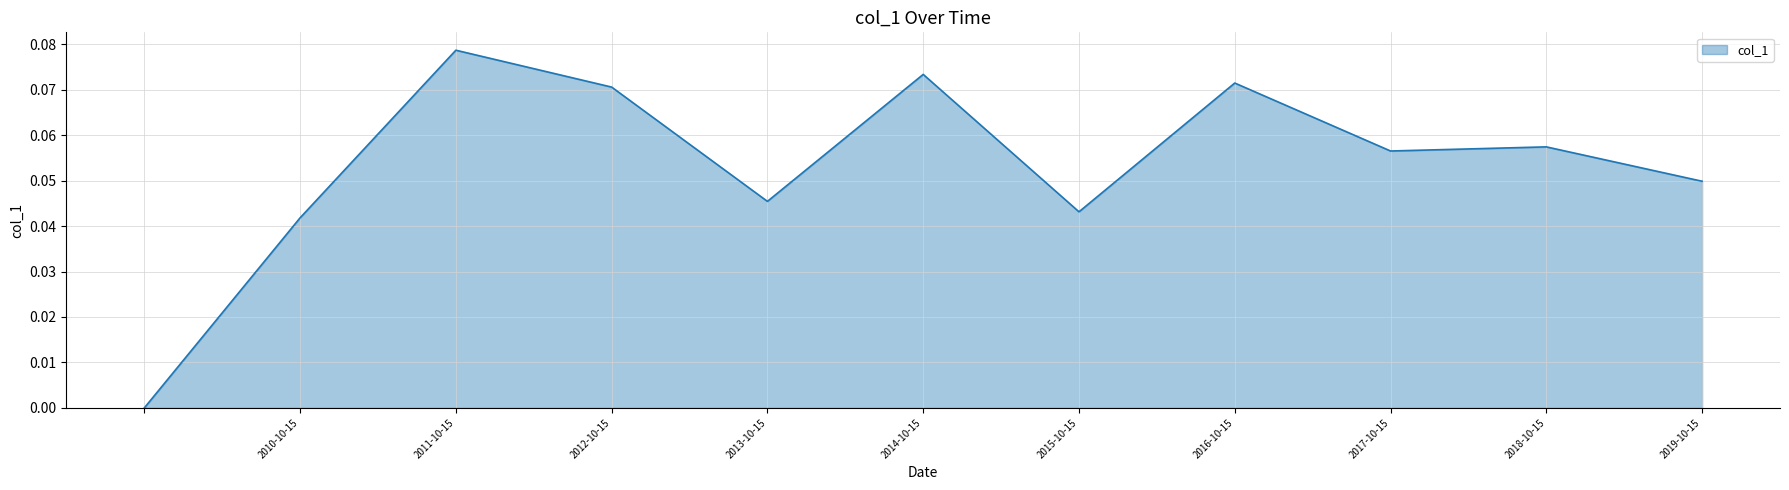

Where is the first local minimum?

2013-10-15